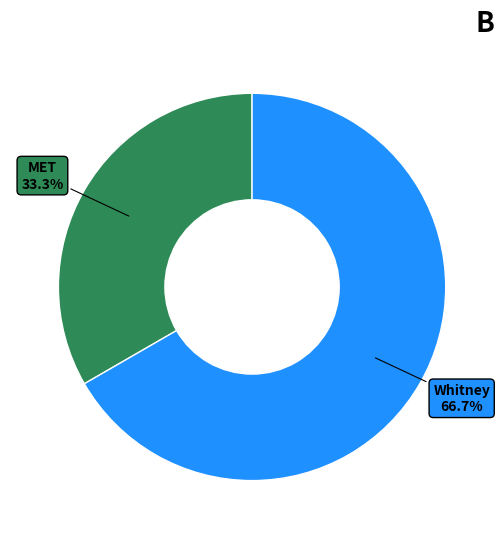

What percentage do MET and Whitney together represent?

100.0%